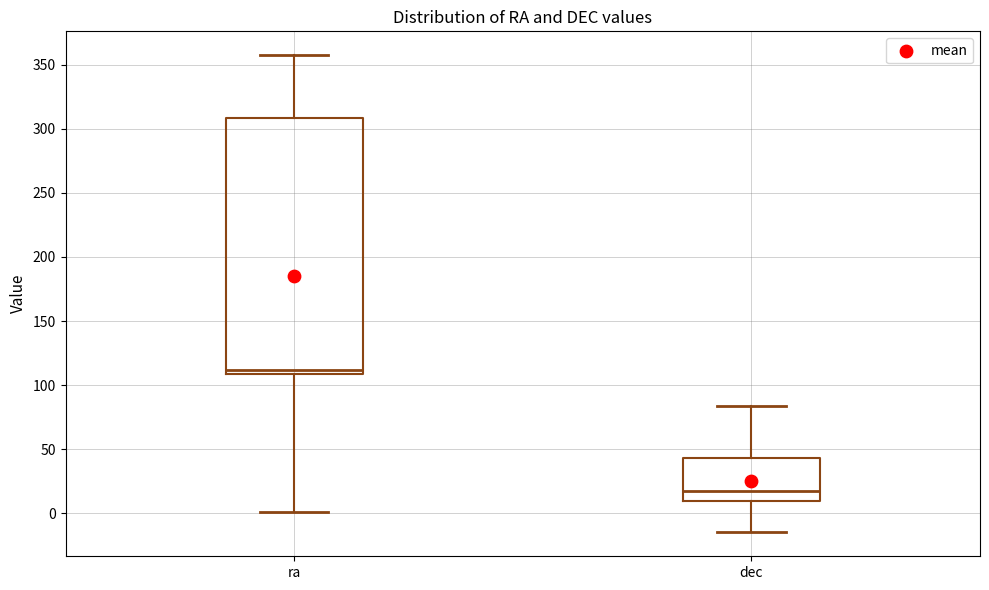

Reading left to right, read every box against the y-axis: the position of its median line, the range the box covers, and the ends of its whiskers. The values are not printed on the chart, so give them approximately, as read against the axis.

ra: median 110 (just above the box's lower edge), box 110 to 310, whiskers 0 to 360
dec: median 20, box 10 to 45, whiskers -15 to 85